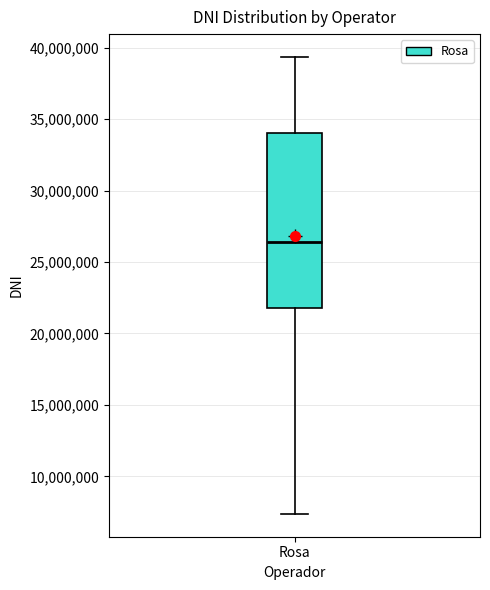

Where is the upper edge of the box for Rosa on the y-axis? The values are not printed on the chart, so give them approximately, as read against the axis.

34000000